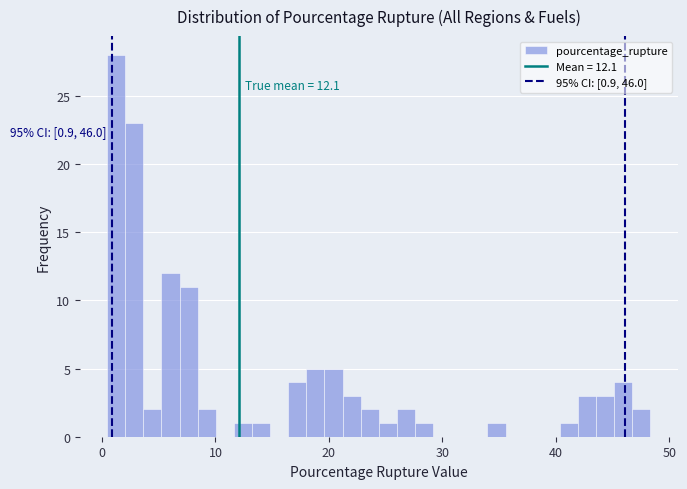

Around what value on the x-axis is the tallest bar? Give the approximate position of its centre, as read against the axis.

1